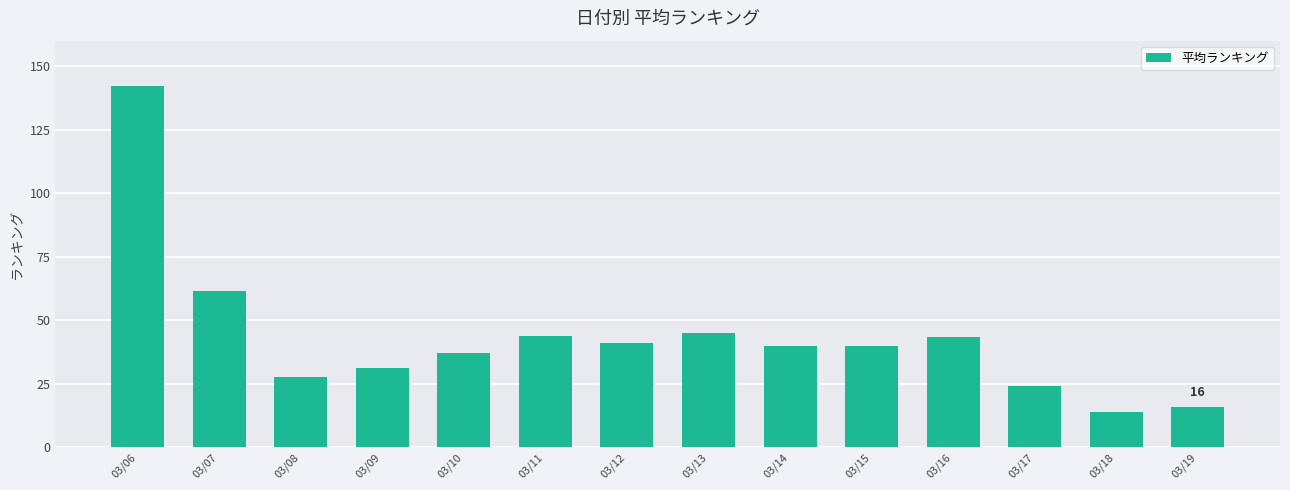

The chart shows a value of 39.7 at 03/15. True or false?

True